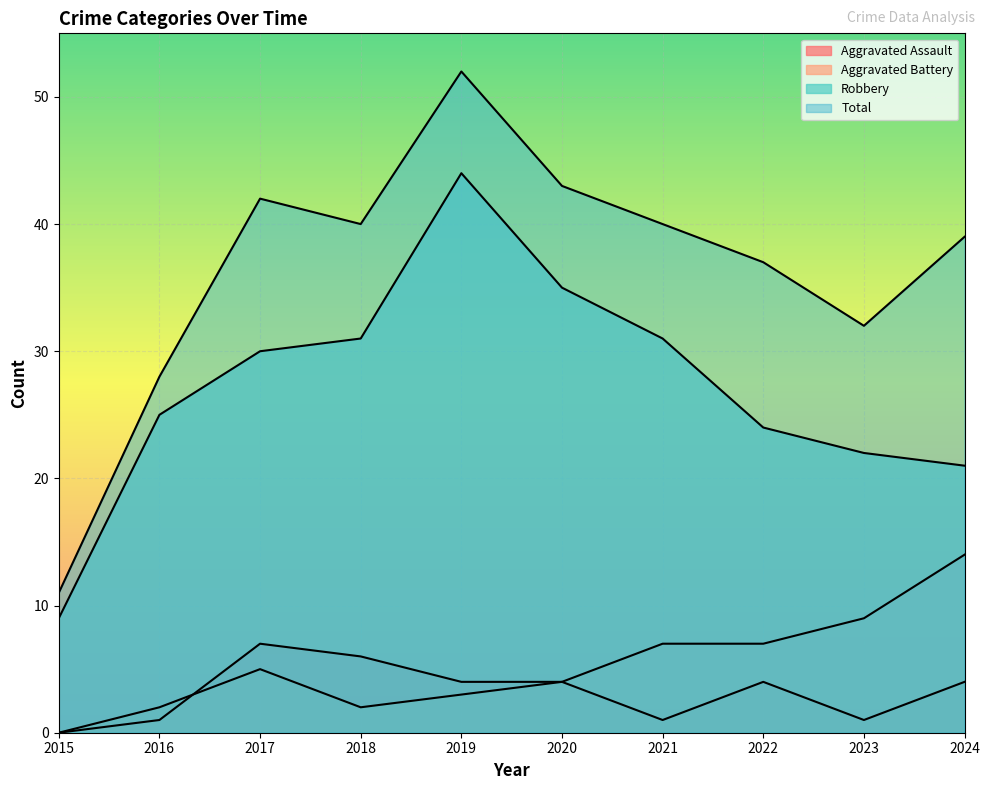

What is the approximate value of Robbery at 2022, to the nearest 10?

20